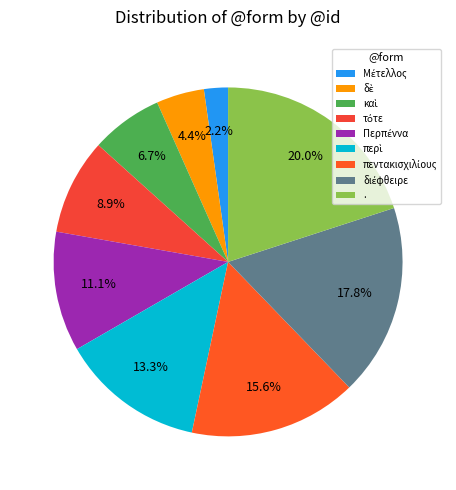

How many segments does this pie chart have?

9